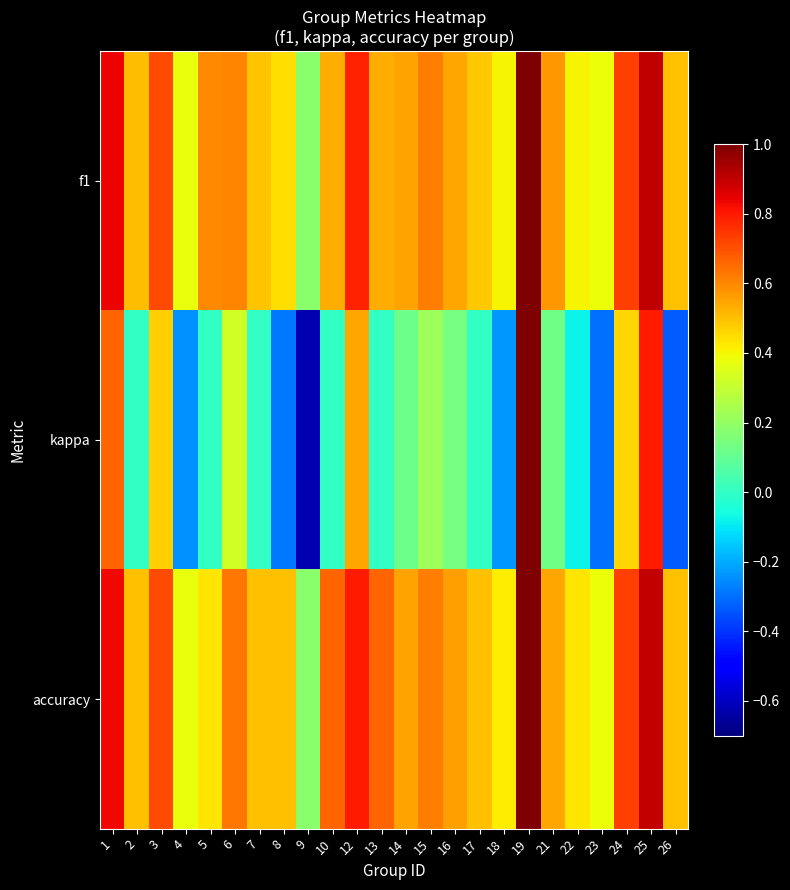

List the series in order of their peak value, highest first.

f1, kappa, accuracy